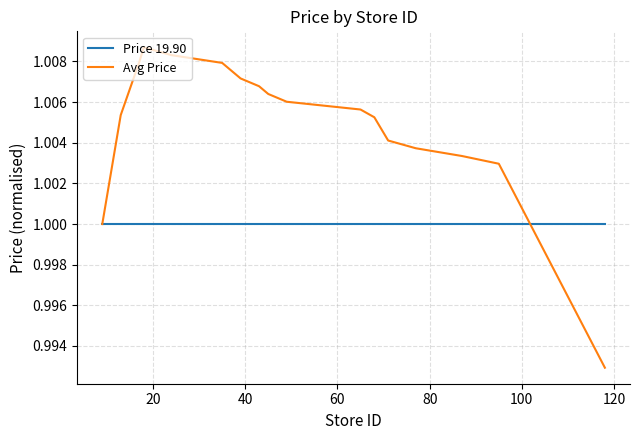

Rank the series by their average value, from highest to lowest.

Avg Price, Price 19.90